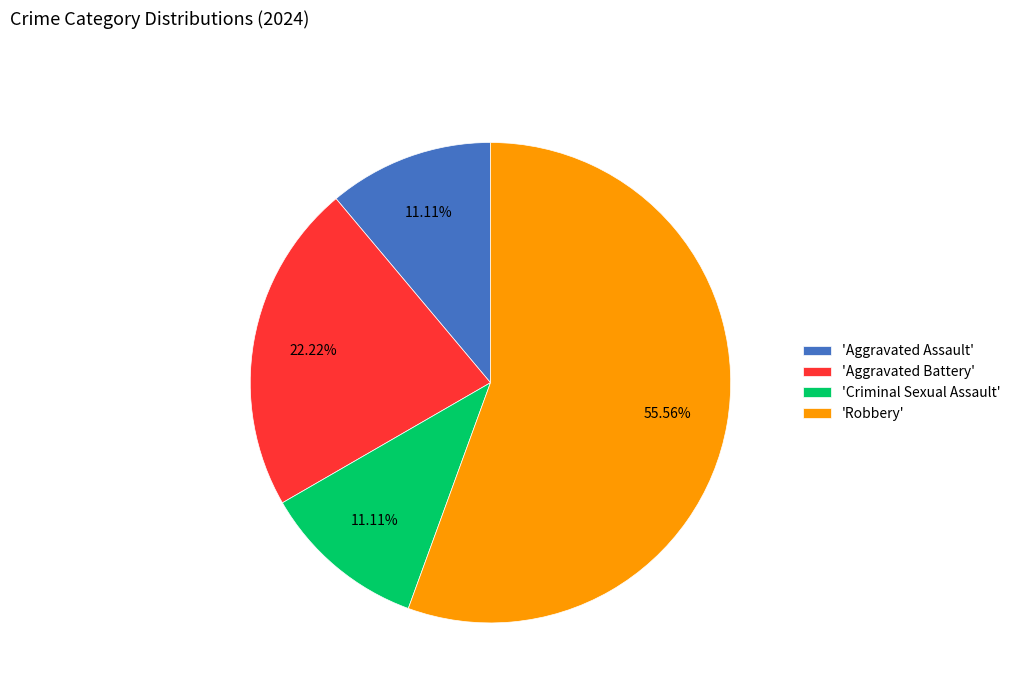

Between 'Robbery' and 'Criminal Sexual Assault', which is larger?

'Robbery'